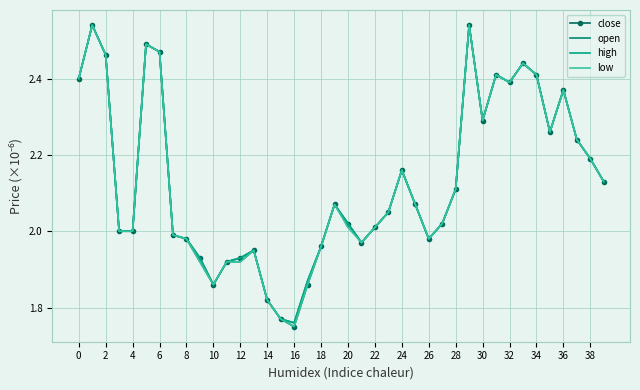

How many series are shown in this chart?

4